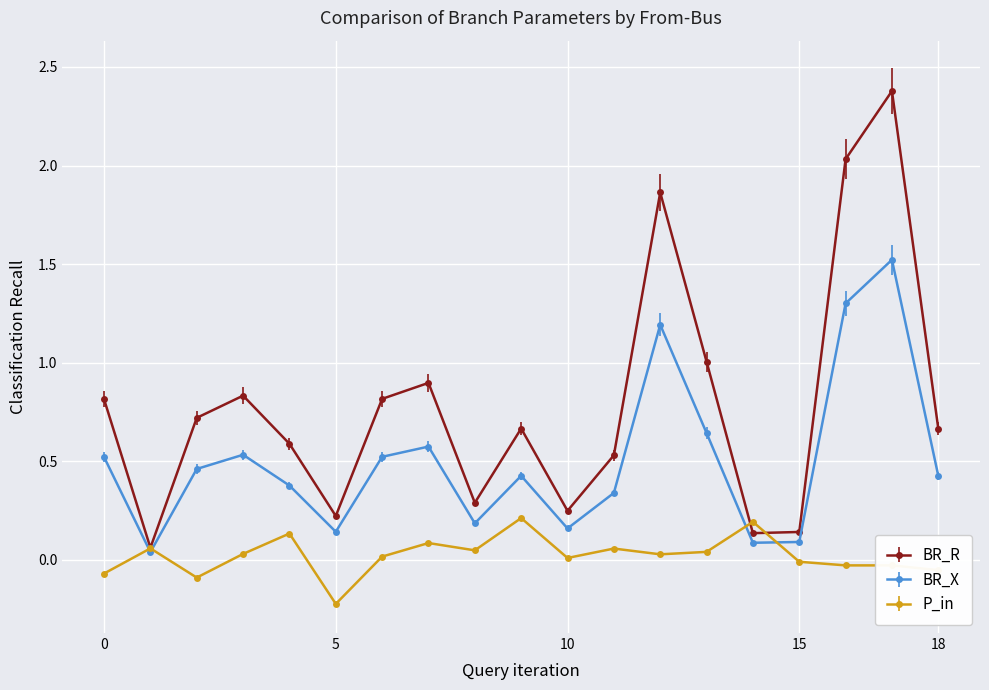

In BR_R, how many points are higher than both neighbors (excluding endpoints)?

5